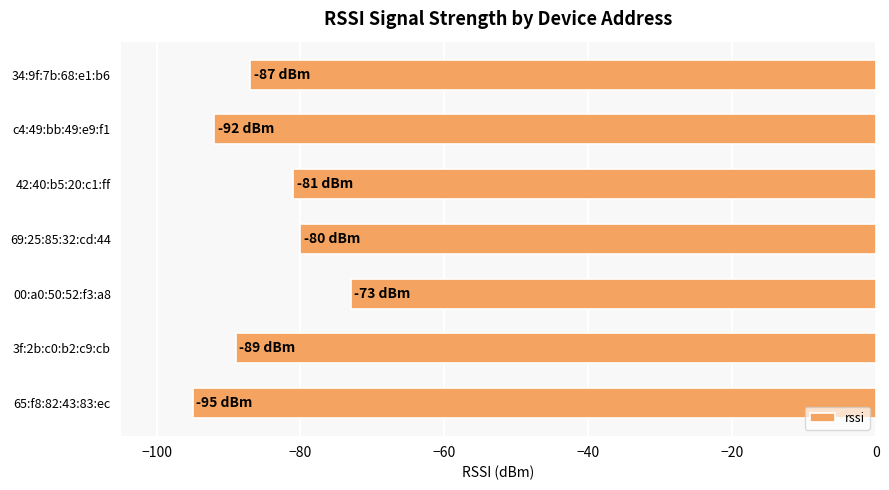

The chart shows a value of -73 at 00:a0:50:52:f3:a8. True or false?

True